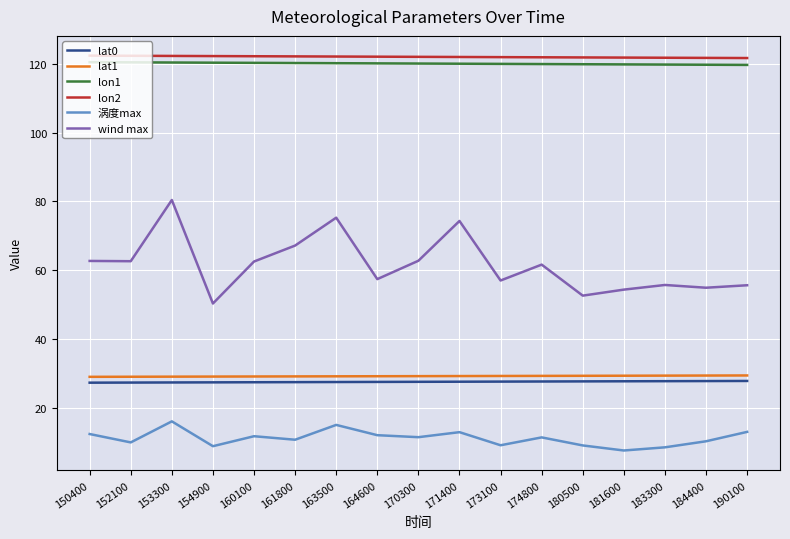

True or false: lon1 and wind max intersect in this chart.

False